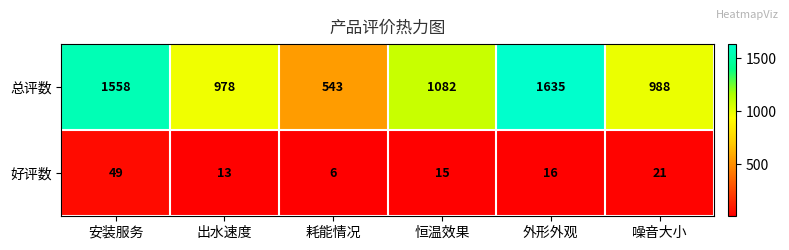

Rank the series at 出水速度 from lowest to highest value.

好评数, 总评数